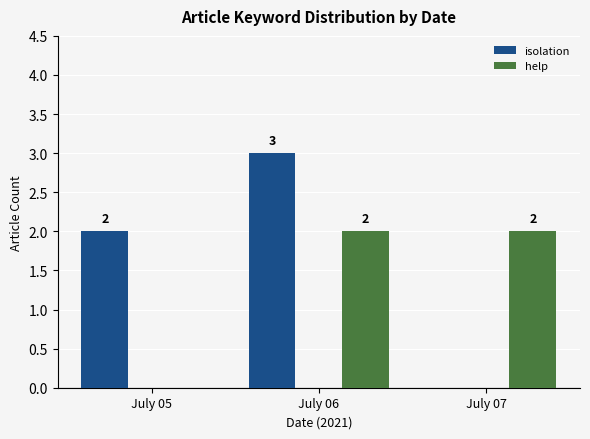

Which series has the largest range (max minus min)?

isolation